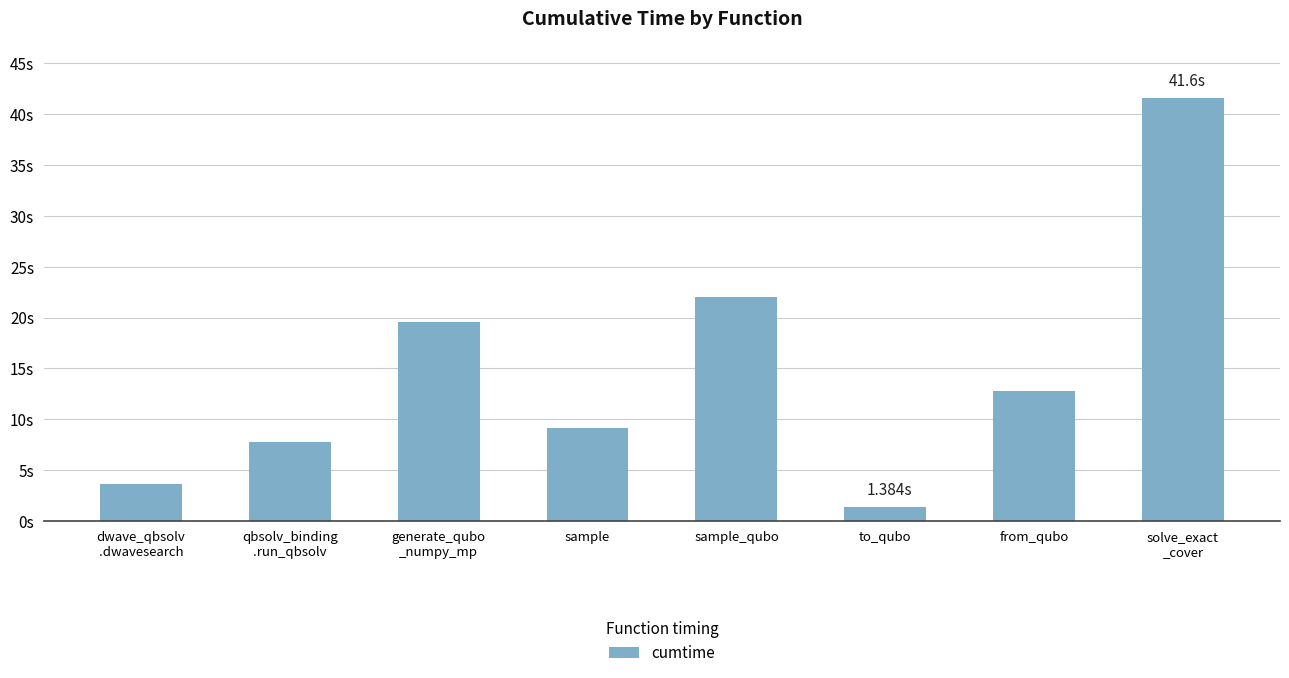

Which category has the highest value across all series?

solve_exact
_cover